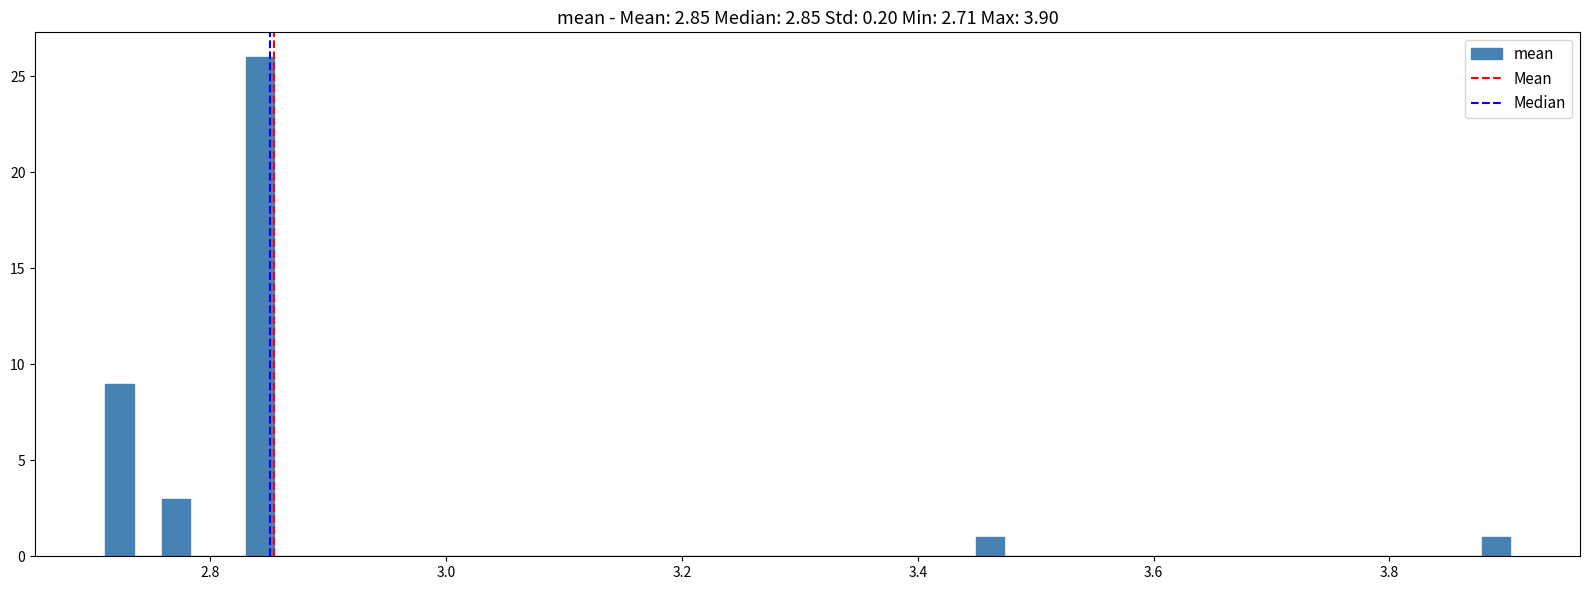

Around what value on the x-axis is the tallest bar? Give the approximate position of its centre, as read against the axis.

2.84